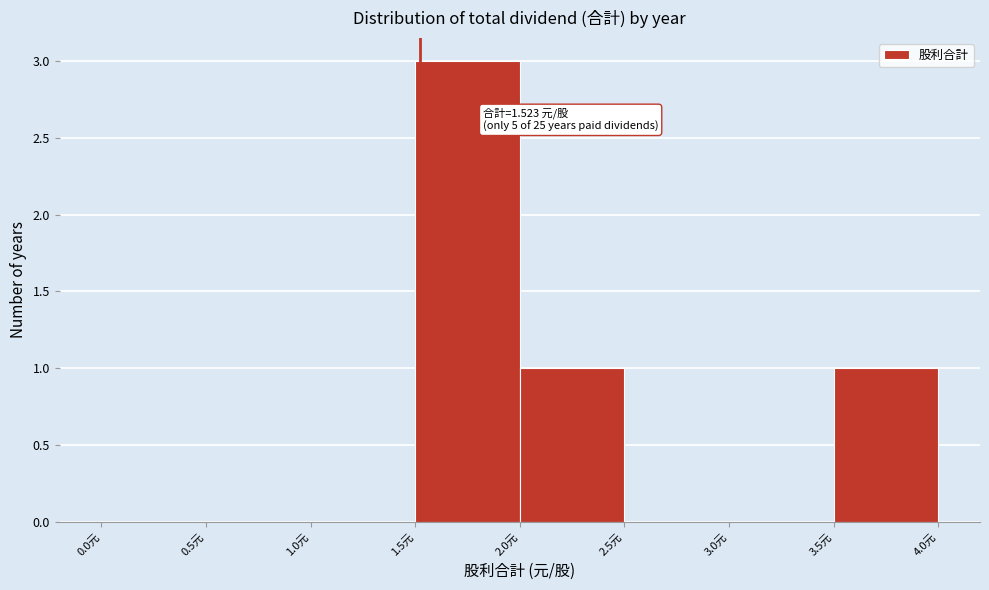

Over which range of the x-axis is the bar tallest?

1.5 to 2.0